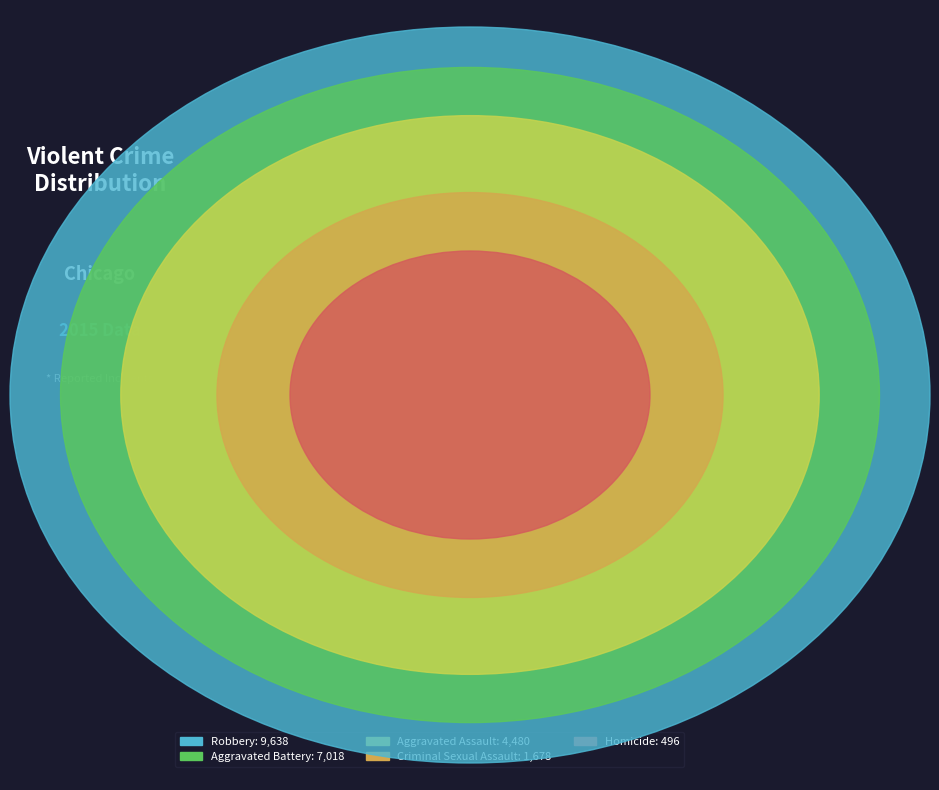

Is Homicide the majority of the pie?

No